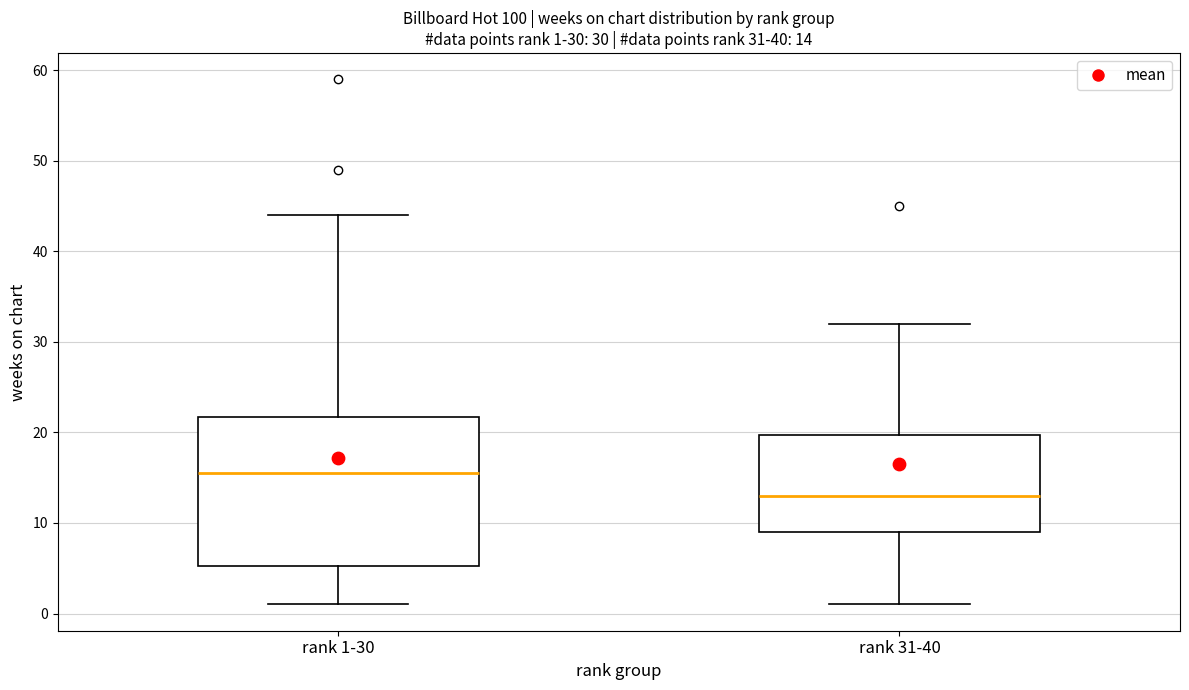

Comparing the boxes themselves (not the whiskers), which one is the tallest?

rank 1-30